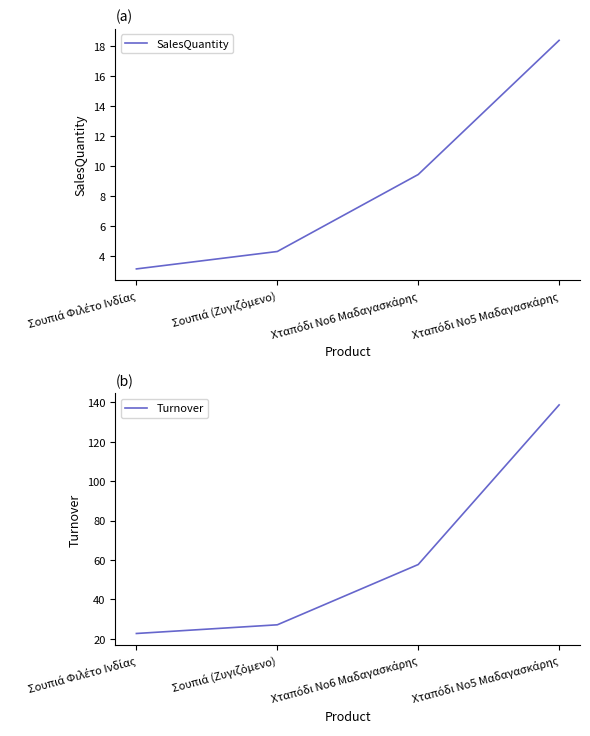

What is the label of the 2nd point from the right?

Χταπόδι Νο6 Μαδαγασκάρης